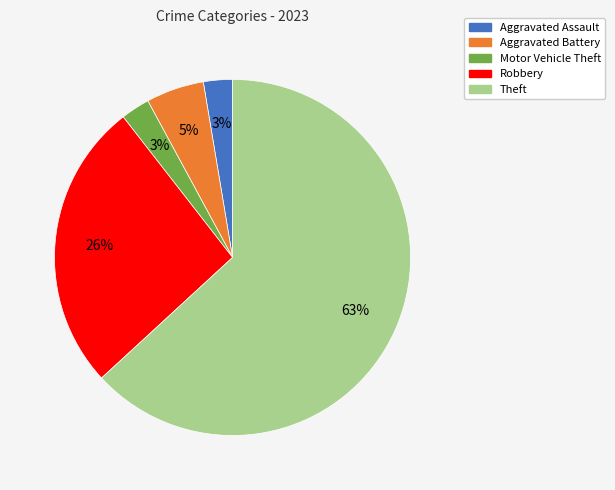

Does any single category account for the majority?

Yes